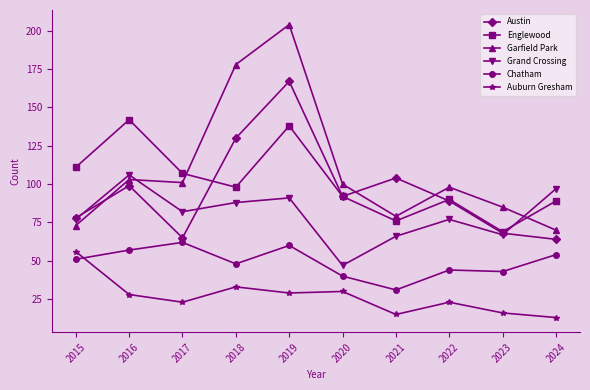

Reading right to left, what are all the values shown in this chart?

Austin: 64	68	89	104	92	167	130	65	99	78
Englewood: 89	69	90	76	92	138	98	107	142	111
Garfield Park: 70	85	98	79	100	204	178	101	103	73
Grand Crossing: 97	67	77	66	47	91	88	82	106	77
Chatham: 54	43	44	31	40	60	48	62	57	51
Auburn Gresham: 13	16	23	15	30	29	33	23	28	56